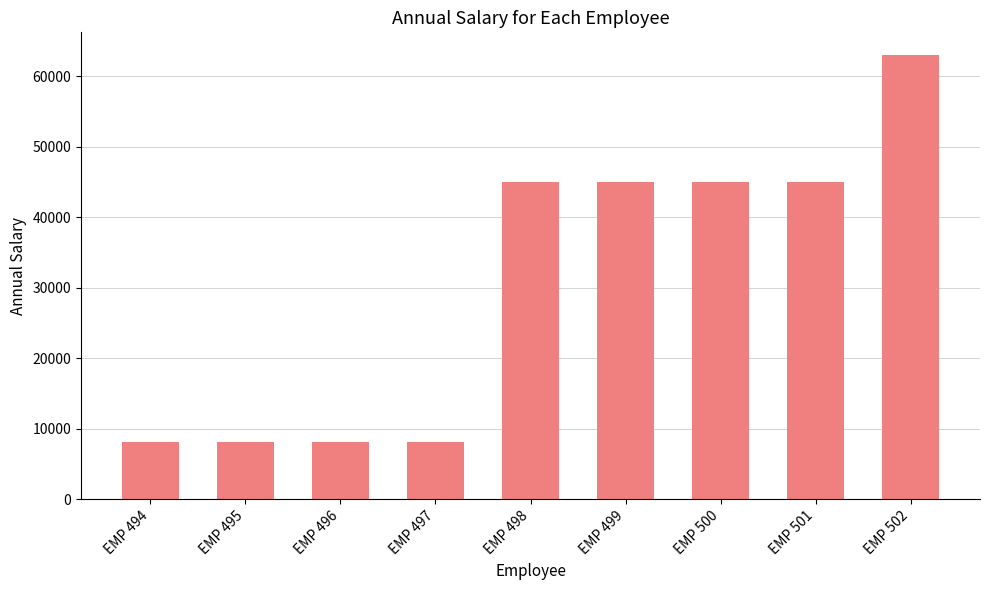

What is the value of the 3rd bar from the left?

8164.5